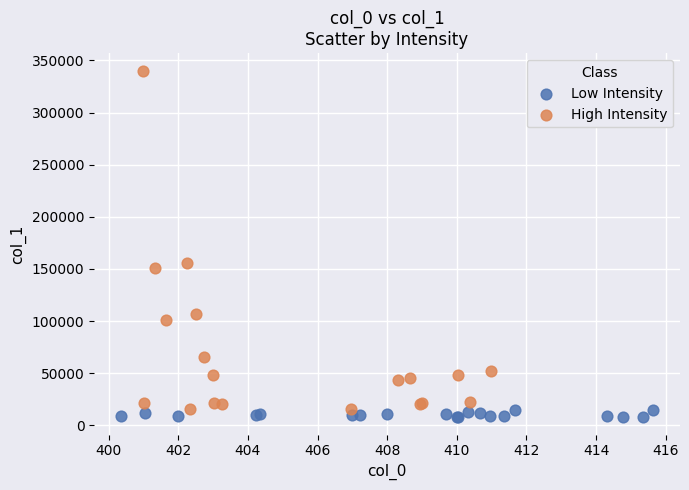

Which series reaches the minimum Y coordinate?

Low Intensity